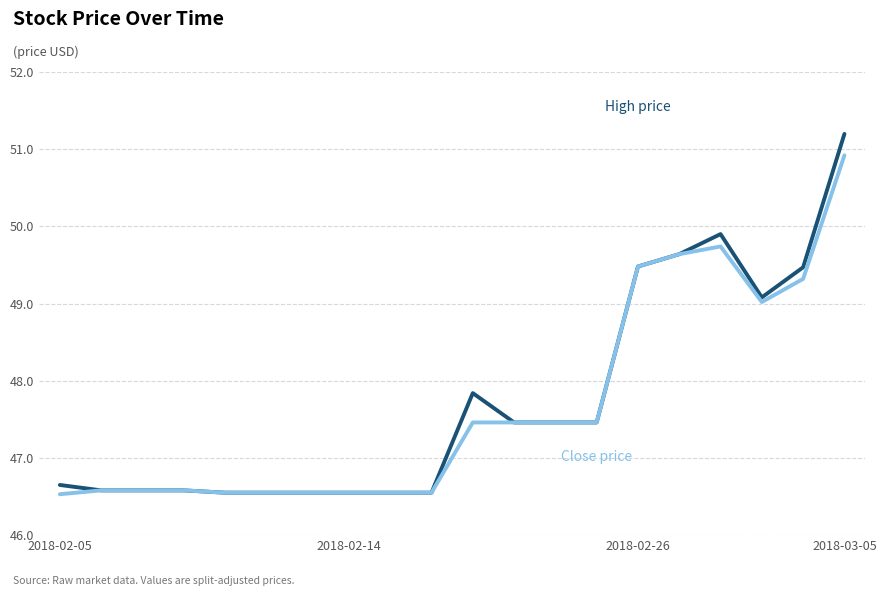

What is the greatest value displayed?

51.2